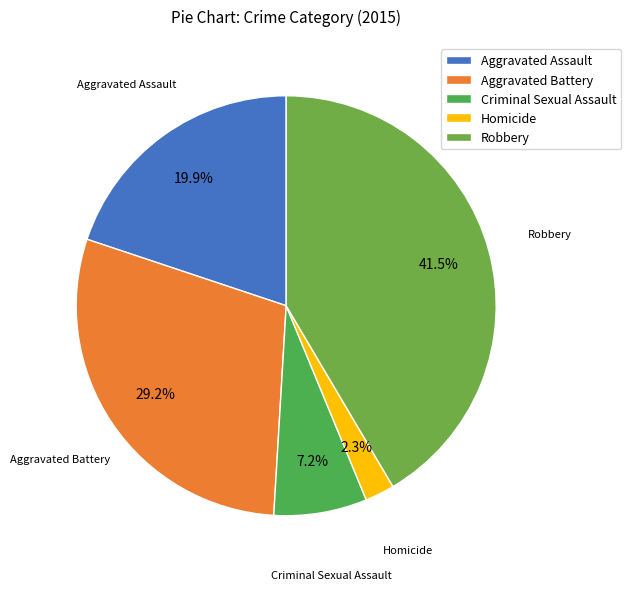

What is the smallest slice in the pie chart?

Homicide